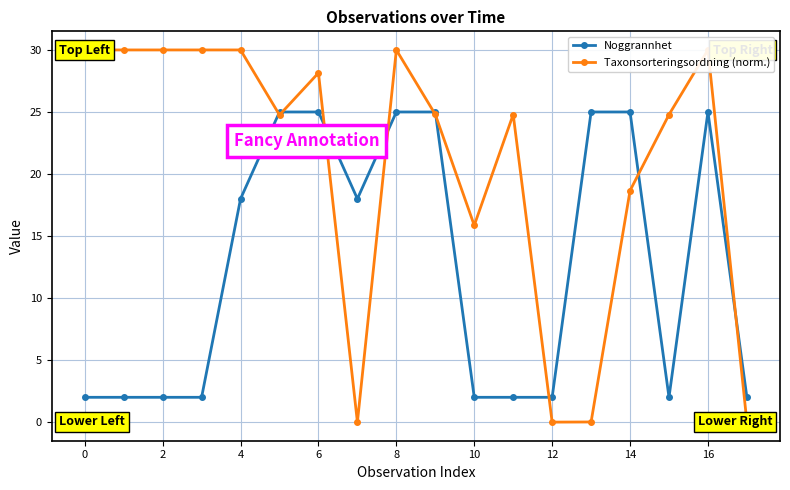

How many distinct data groups are displayed?

2